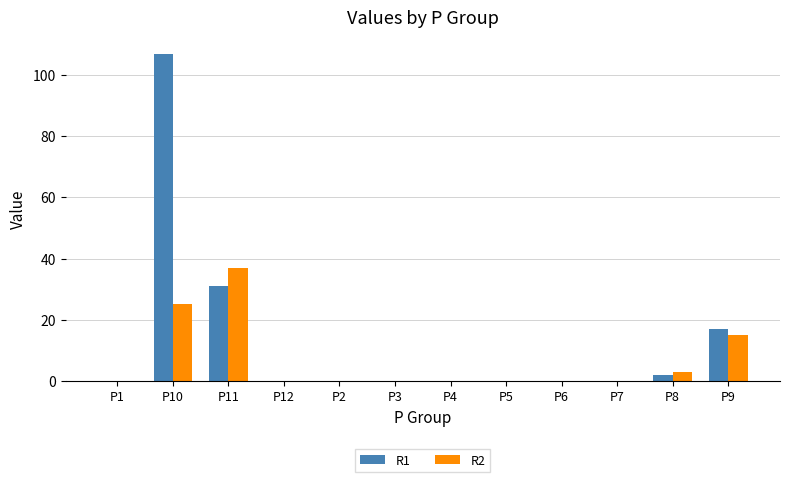

Which category has the highest value across all series?

P10